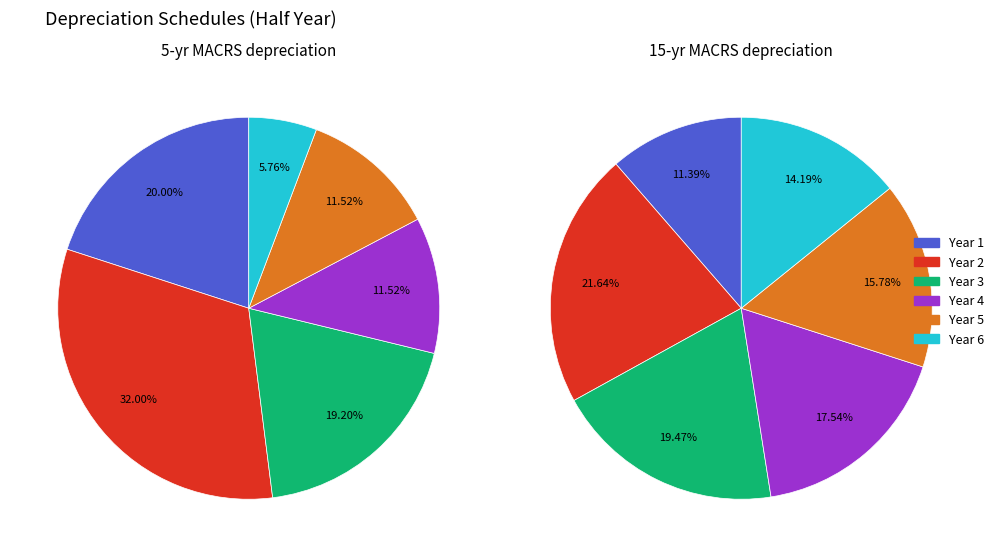

Is there any slice that represents more than half of the pie?

No